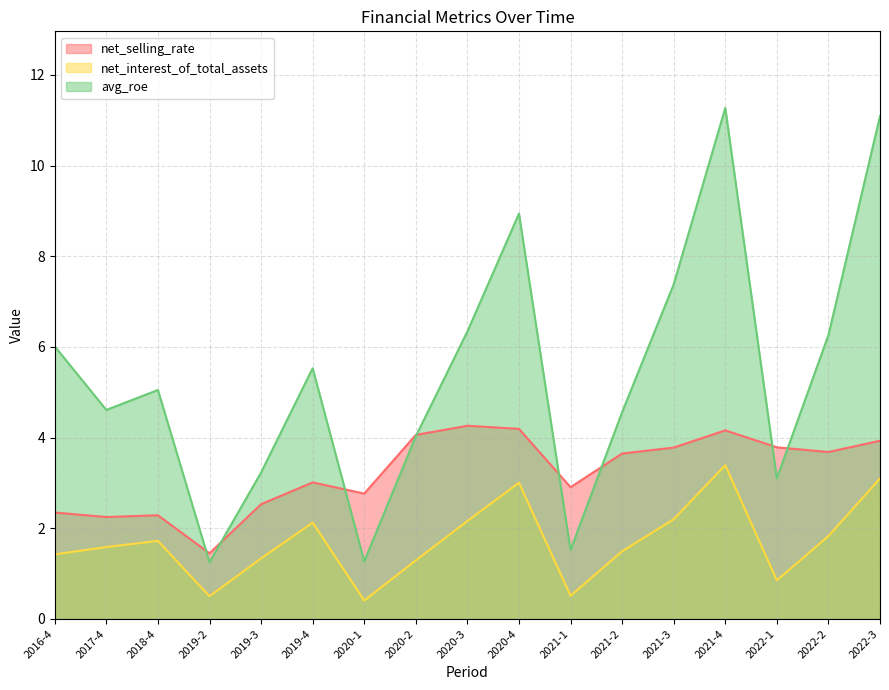

At which category does avg_roe reach its first local peak?

2018-4